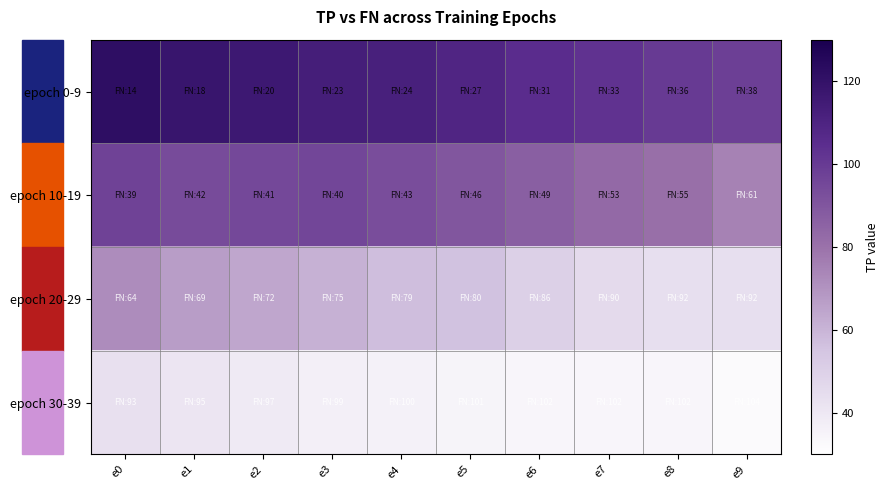

Which series changed the most between e1 and e3?

epoch 20-29